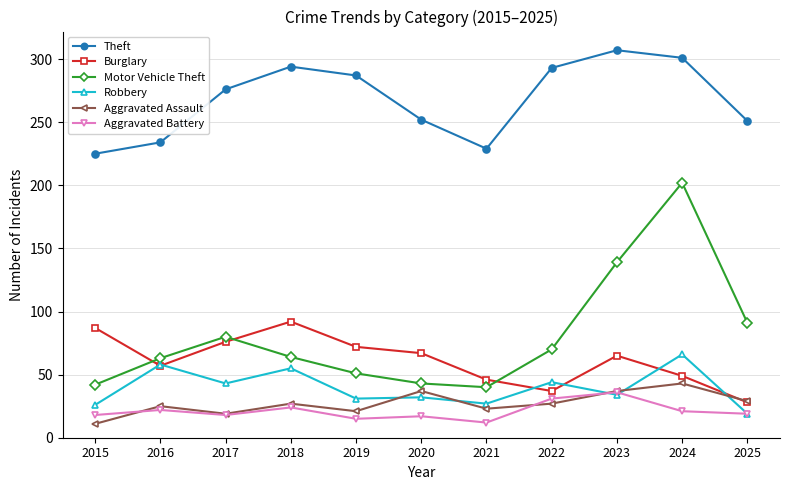

At which category is the sum across all series the highest?

2024